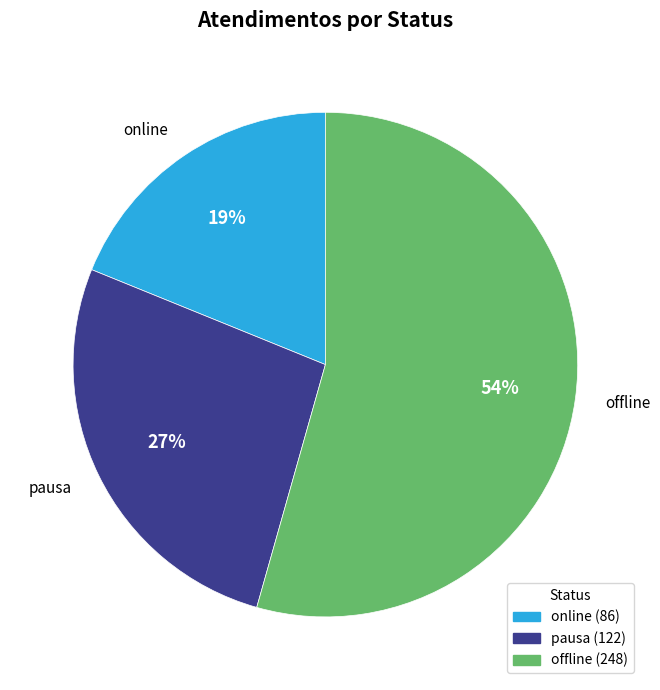

To the nearest percent, what is the average slice percentage?

33%